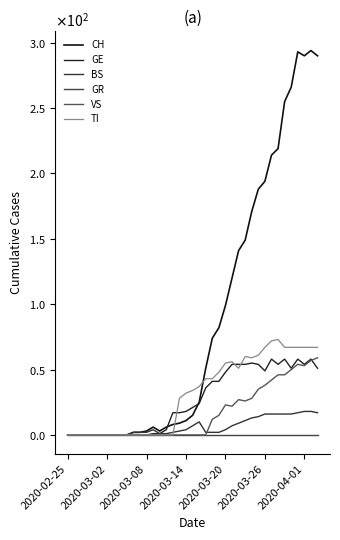

Is this an area chart (filled region under the line)?

No